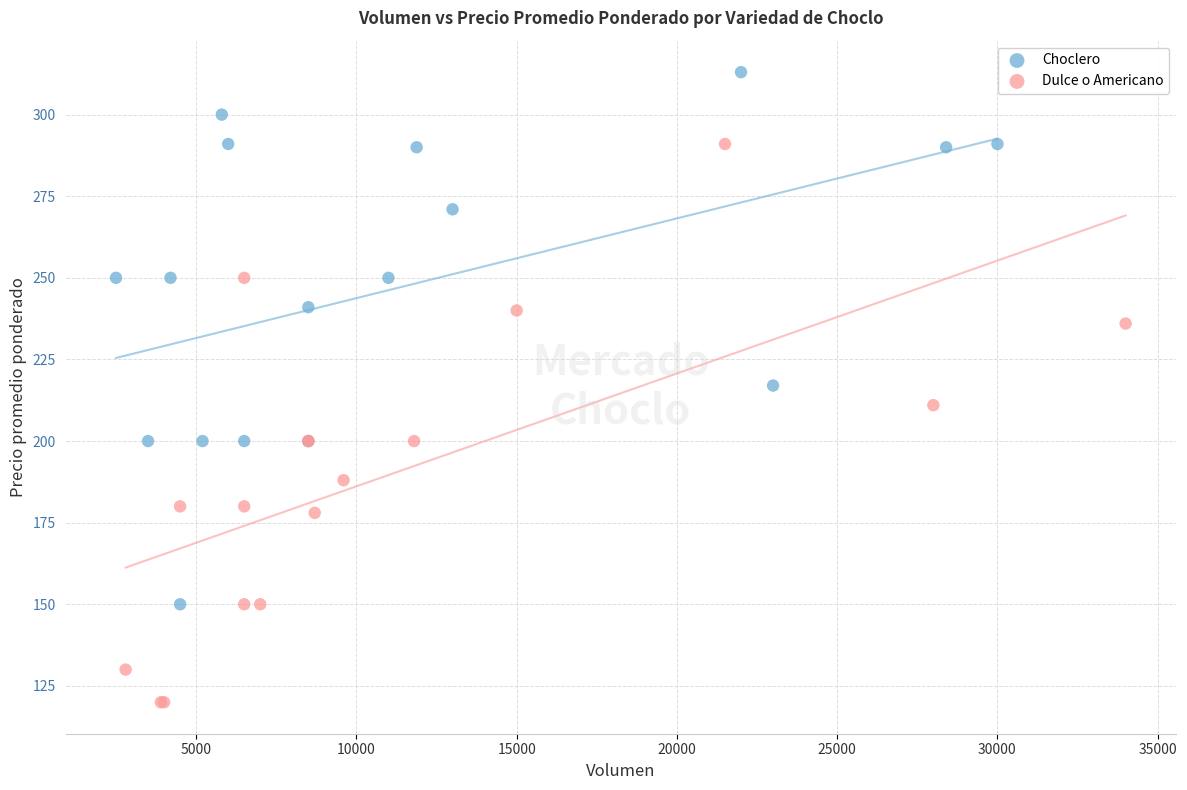

What are all the series names shown in the legend?

Choclero, Dulce o Americano